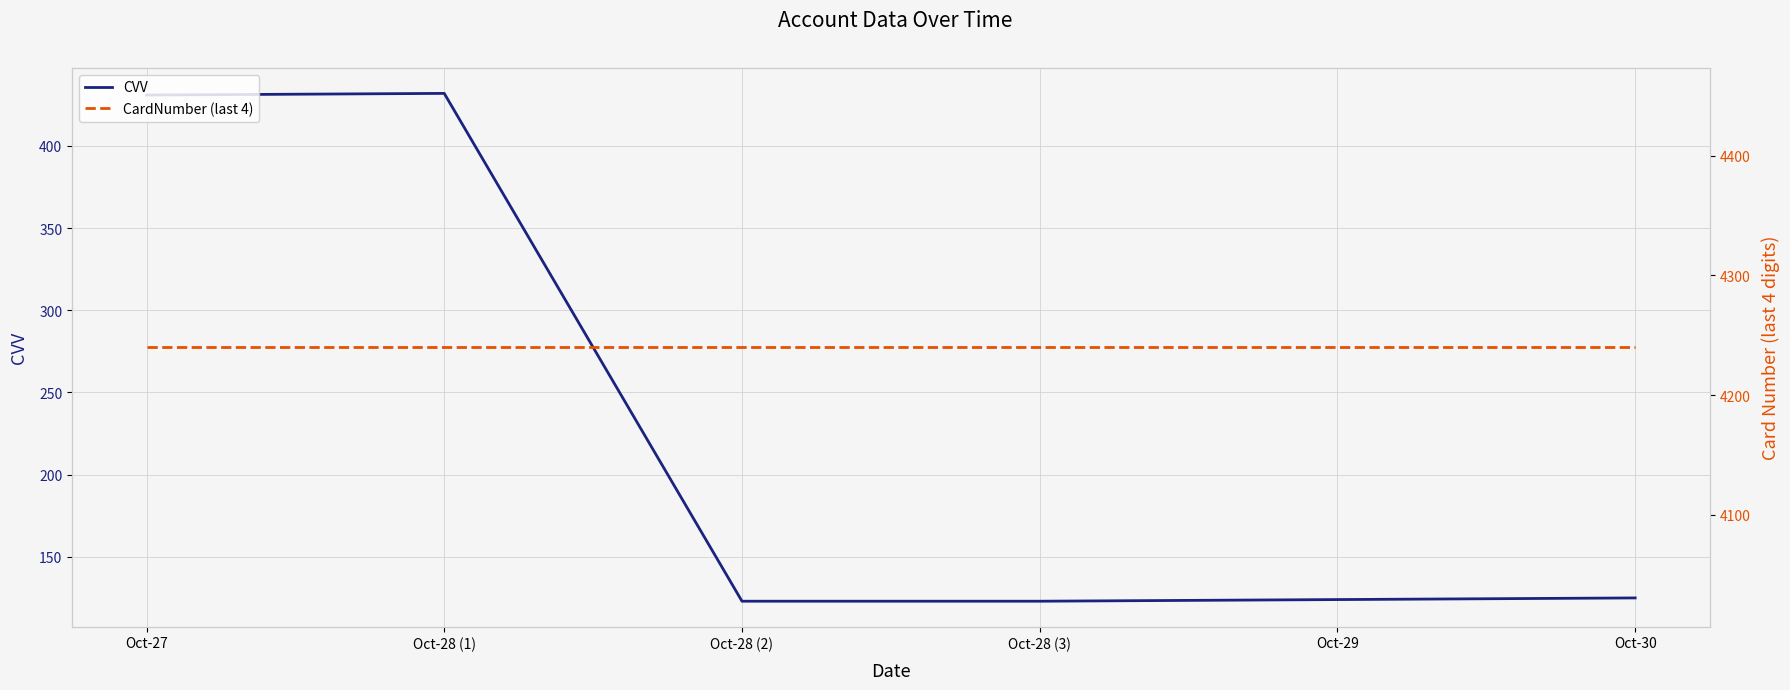

Which category has the lowest value in the CVV series?

Oct-28 (2)